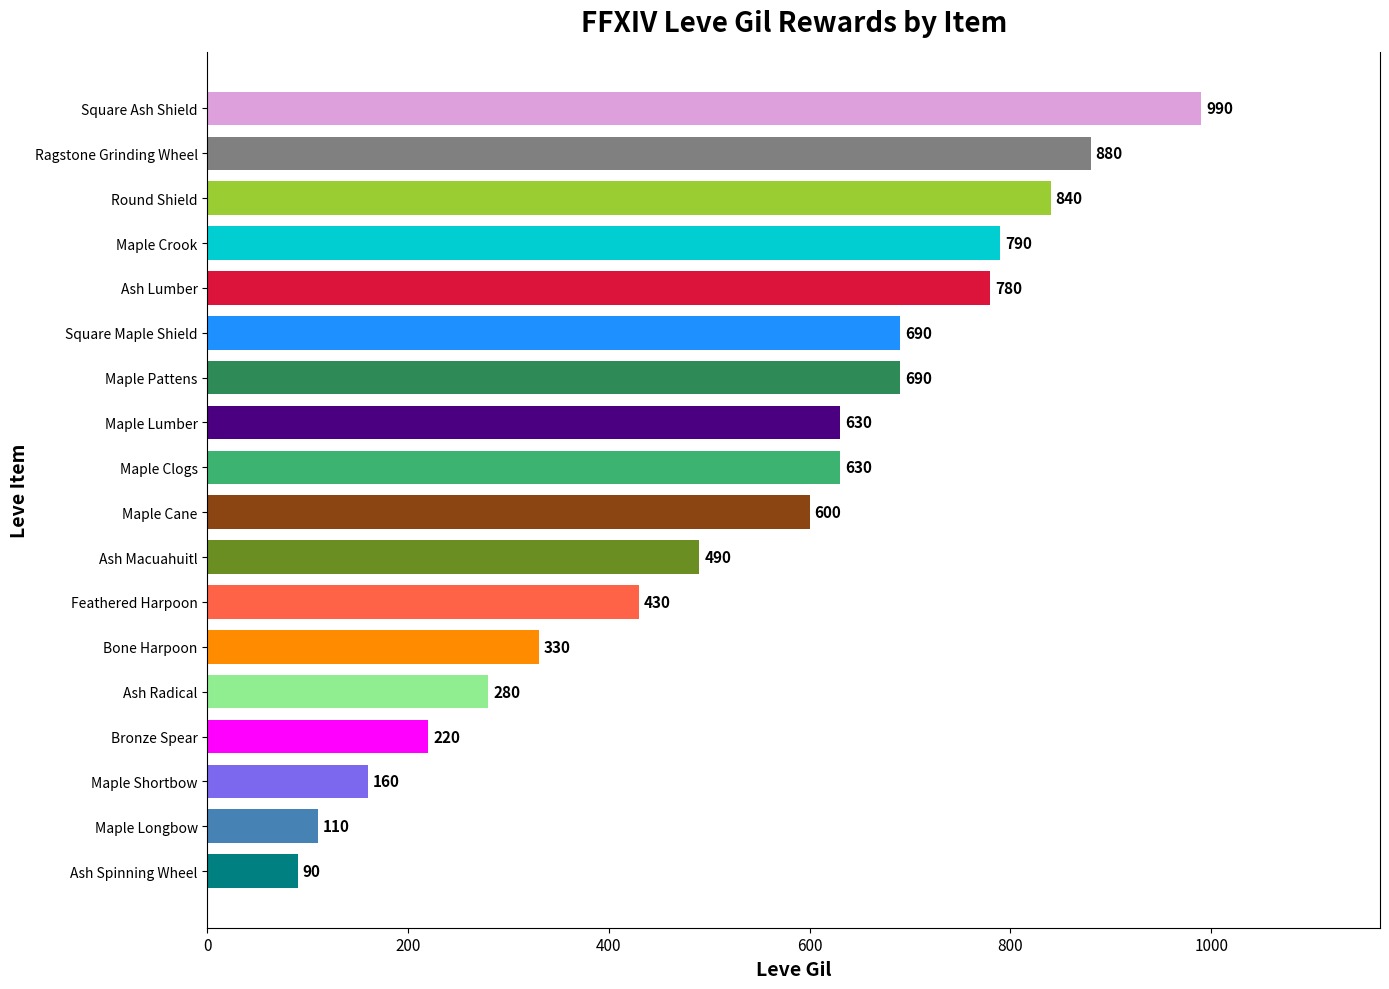

What is the difference between the maximum and second lowest values?

880